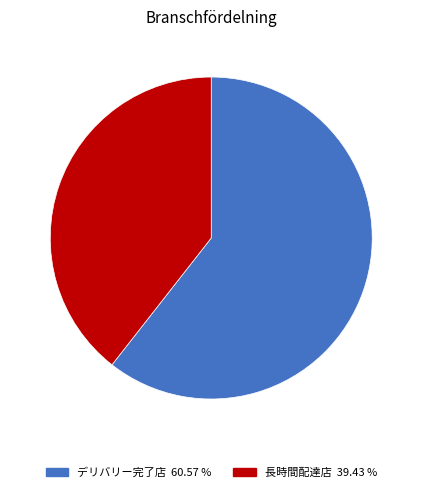

Does any single category account for the majority?

Yes